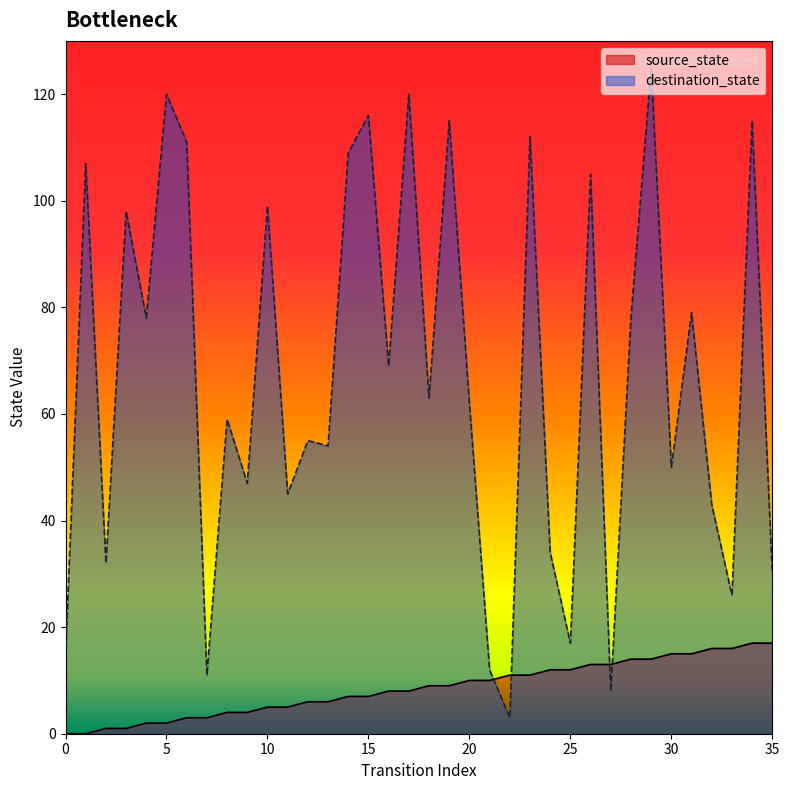

Reading left to right, list all the values displayed in this chart.

source_state: 0	0	1	1	2	2	3	3	4	4	5	5	6	6	7	7	8	8	9	9	10	10	11	11	12	12	13	13	14	14	15	15	16	16	17	17
destination_state: 15	107	32	98	78	120	111	11	59	47	99	45	55	54	109	116	69	120	63	115	62	12	3	112	34	17	105	8	78	125	50	79	43	26	115	30